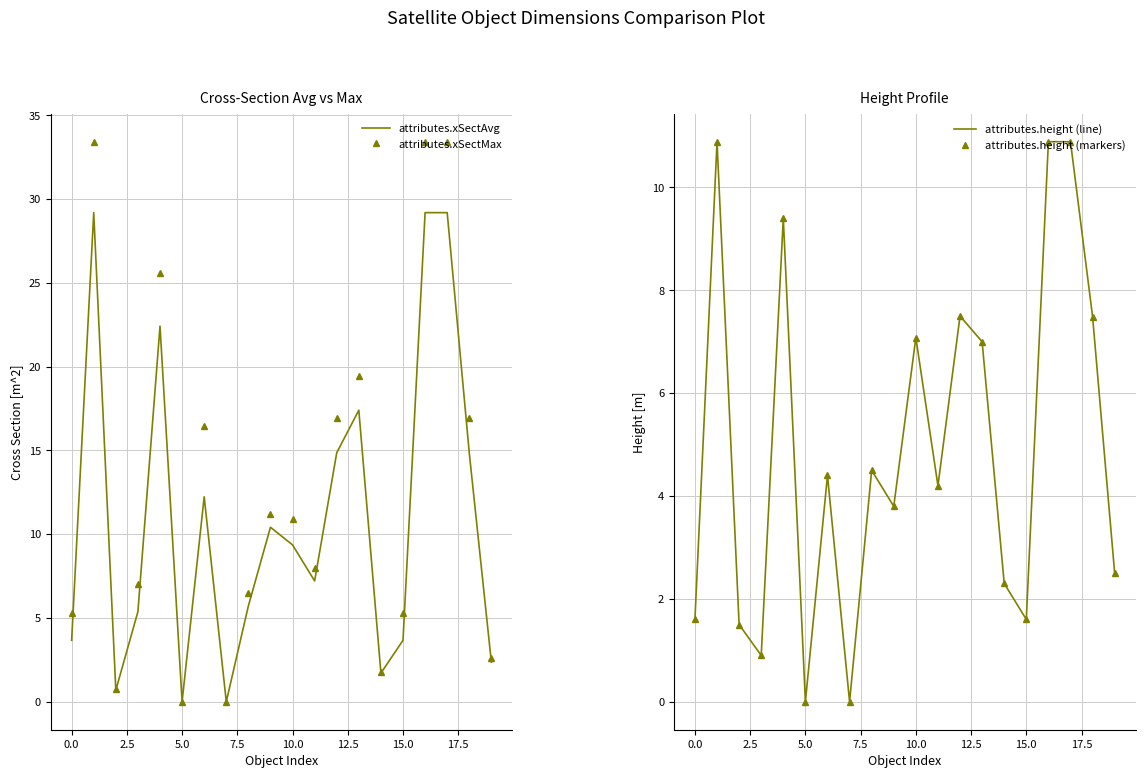

What is the value of the attributes.height (line) point at the 4th from the left?

0.9